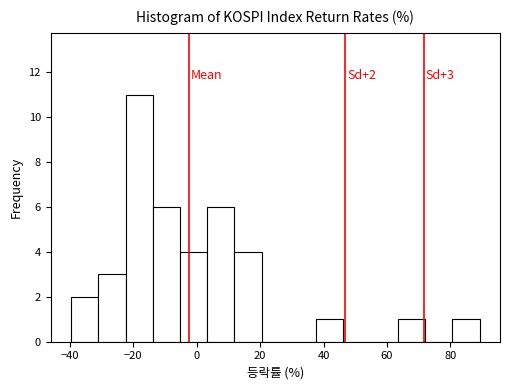

Over which range of the x-axis is the bar tallest?

-22 to -14